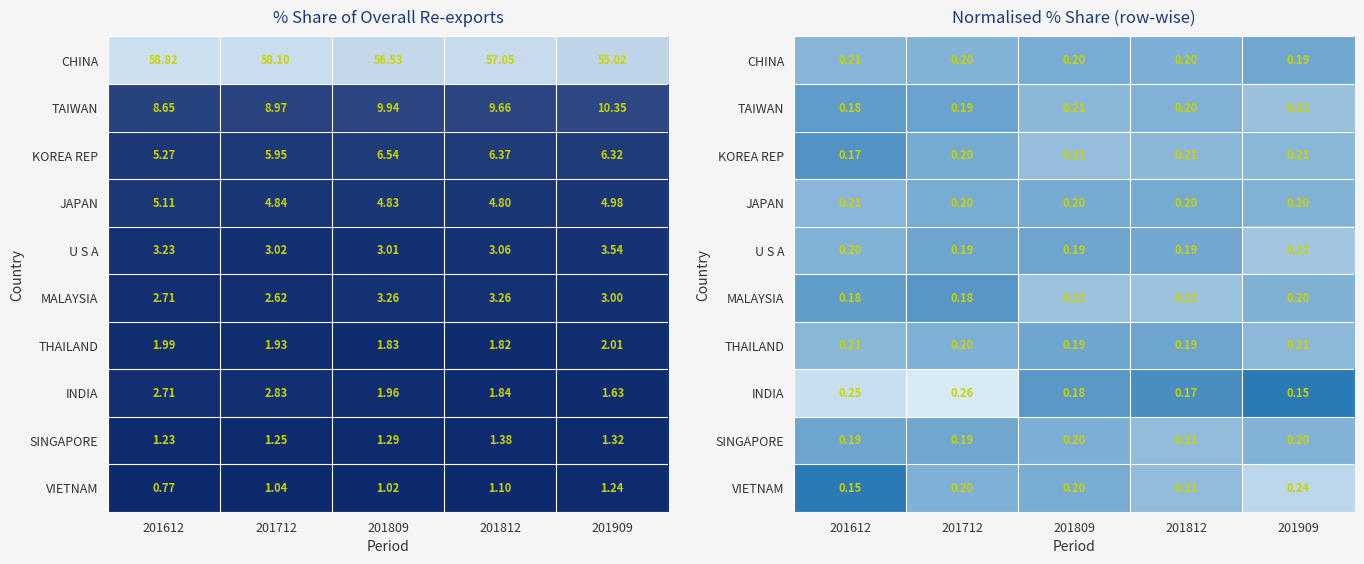

Which series has the largest total across all categories?

CHINA